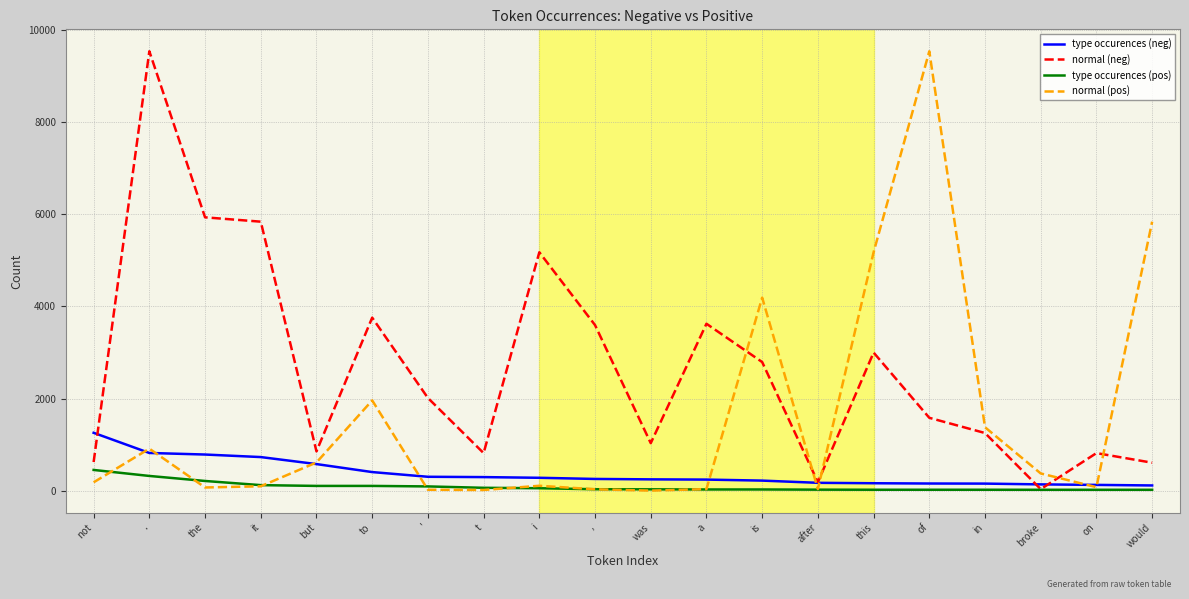

How many lines are shown in the chart?

4